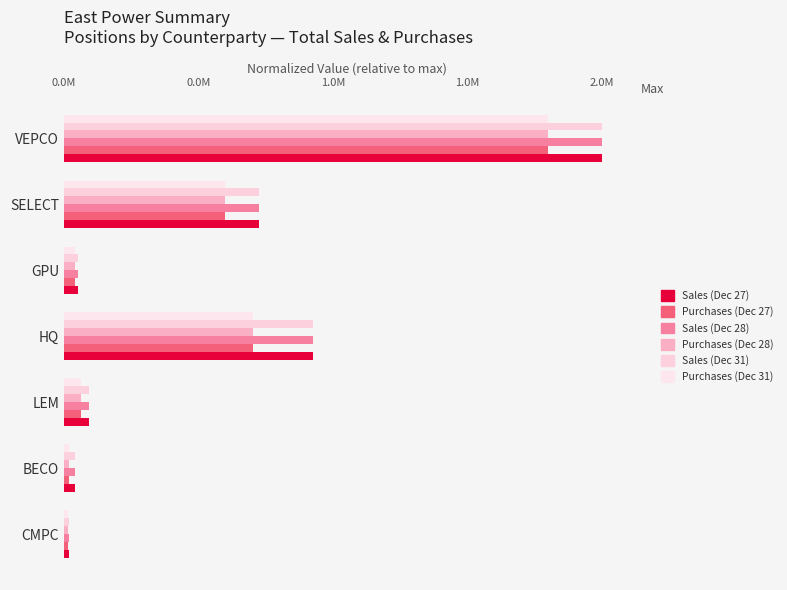

Reading left to right, extract all data points from this chart.

Sales (Dec 27): 1.0	0.4	0.0	0.5	0.0	0.0	0.0
Purchases (Dec 27): 0.9	0.3	0.0	0.4	0.0	0.0	0.0
Sales (Dec 28): 1.0	0.4	0.0	0.5	0.0	0.0	0.0
Purchases (Dec 28): 0.9	0.3	0.0	0.4	0.0	0.0	0.0
Sales (Dec 31): 1.0	0.4	0.0	0.5	0.0	0.0	0.0
Purchases (Dec 31): 0.9	0.3	0.0	0.4	0.0	0.0	0.0